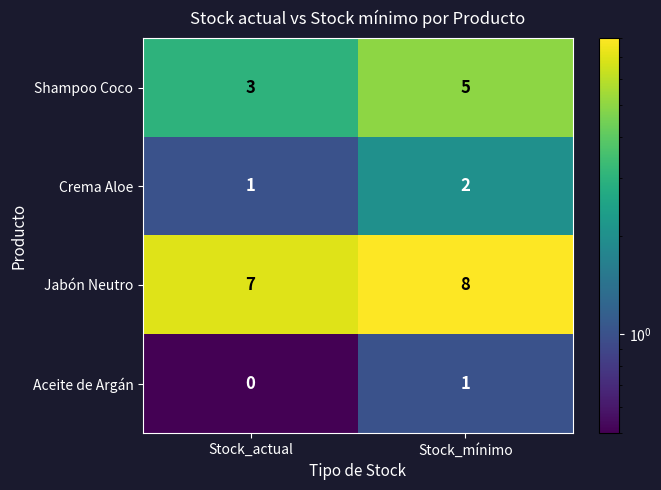

Rank the series at Stock_mínimo from lowest to highest value.

Aceite de Argán, Crema Aloe, Shampoo Coco, Jabón Neutro